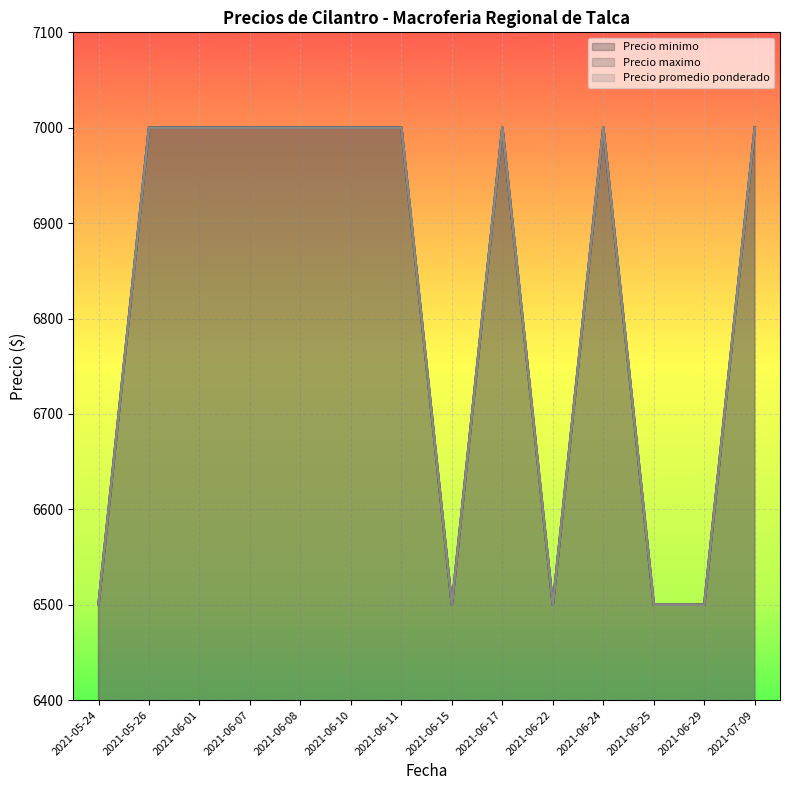

At which category does Precio maximo reach its first local peak?

2021-06-17